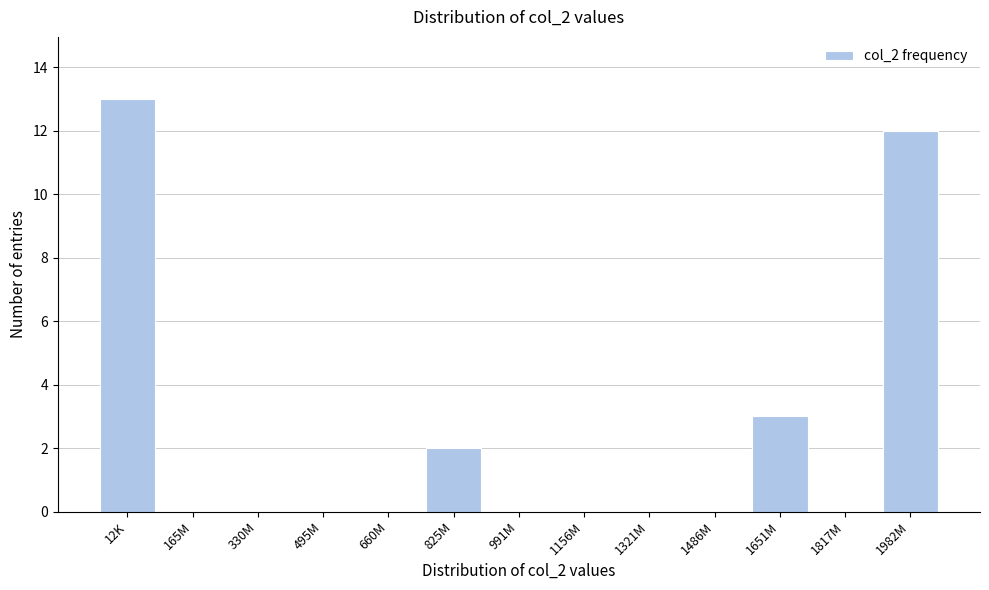

Reading left to right, list all the values displayed in this chart.

12K=13	165M=0	330M=0	495M=0	660M=0	825M=2	991M=0	1156M=0	1321M=0	1486M=0	1651M=3	1817M=0	1982M=12